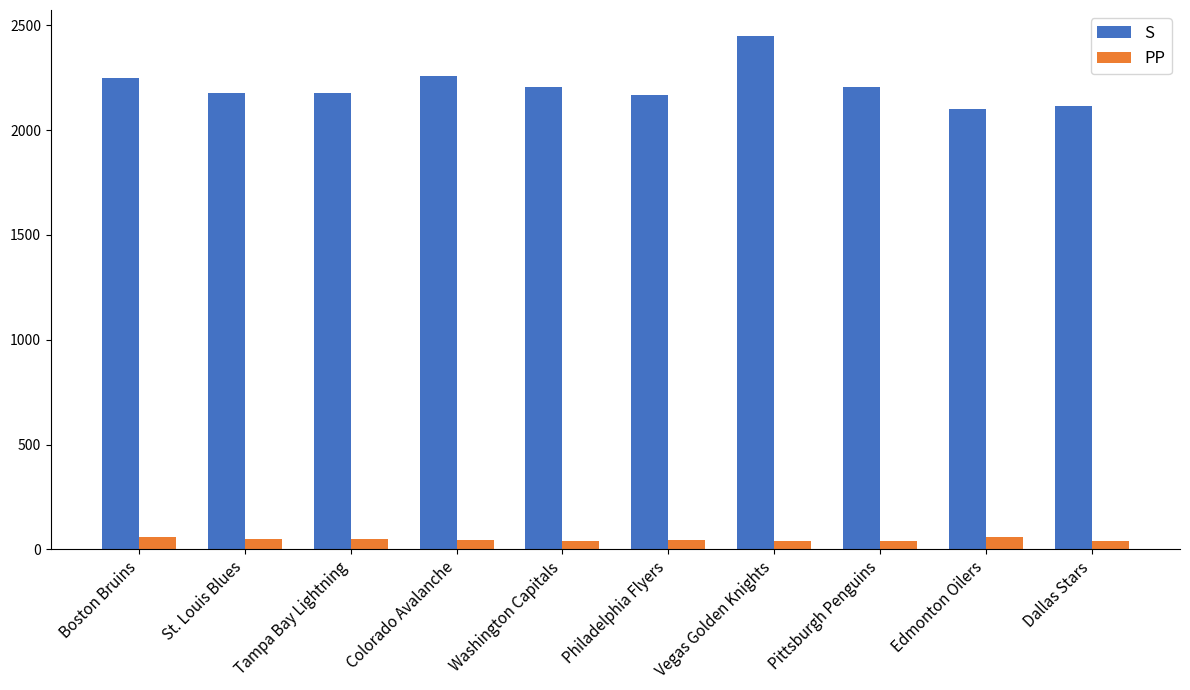

At how many categories does at least one series exceed 1521?

10